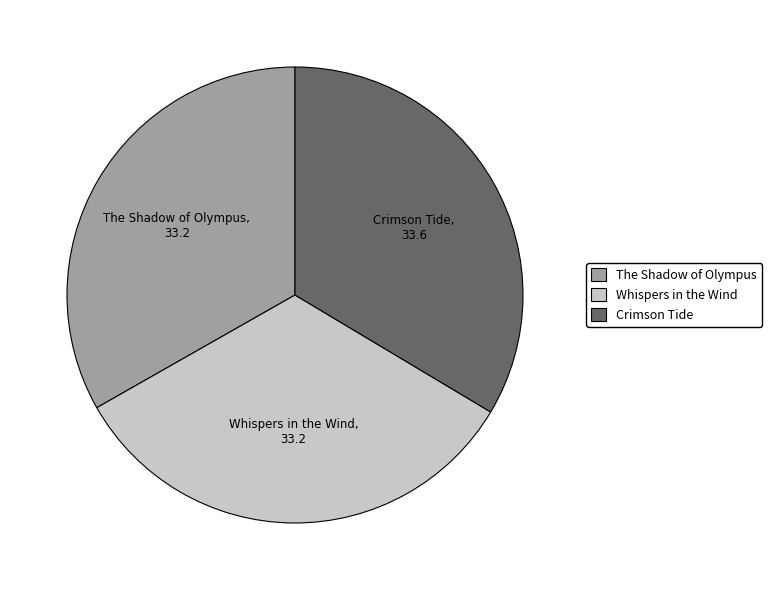

Combined, do Whispers in the Wind and Crimson Tide account for over 50%?

Yes